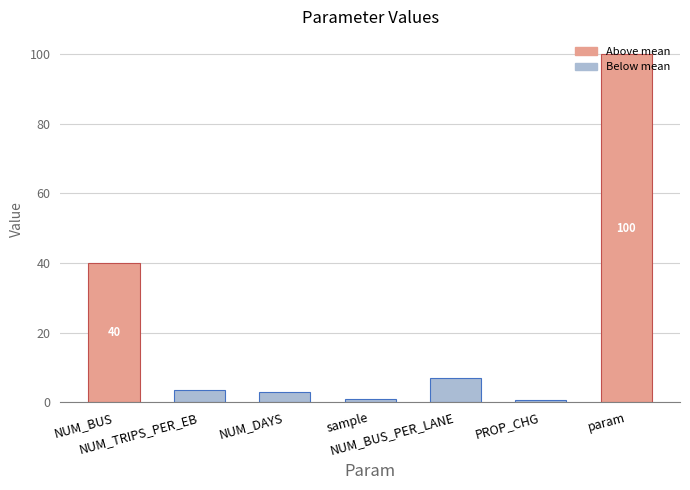

At which label does the data first exceed 3?

NUM_BUS